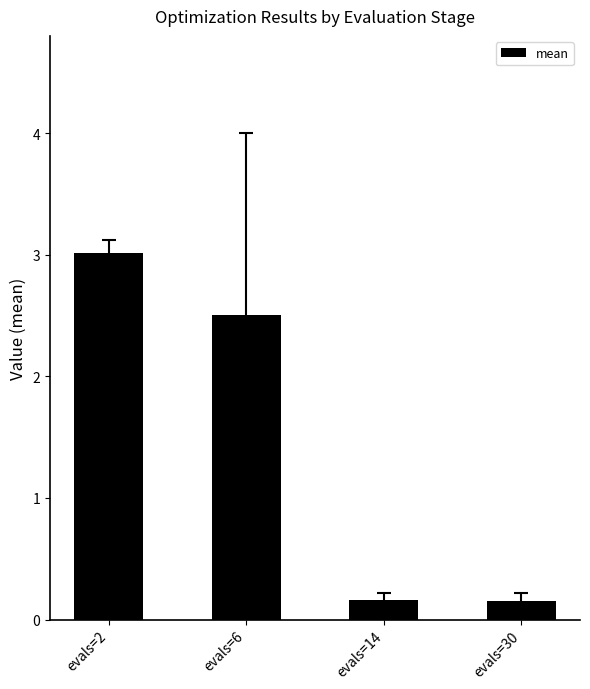

What is the difference between the values at evals=6 and evals=14?

2.3